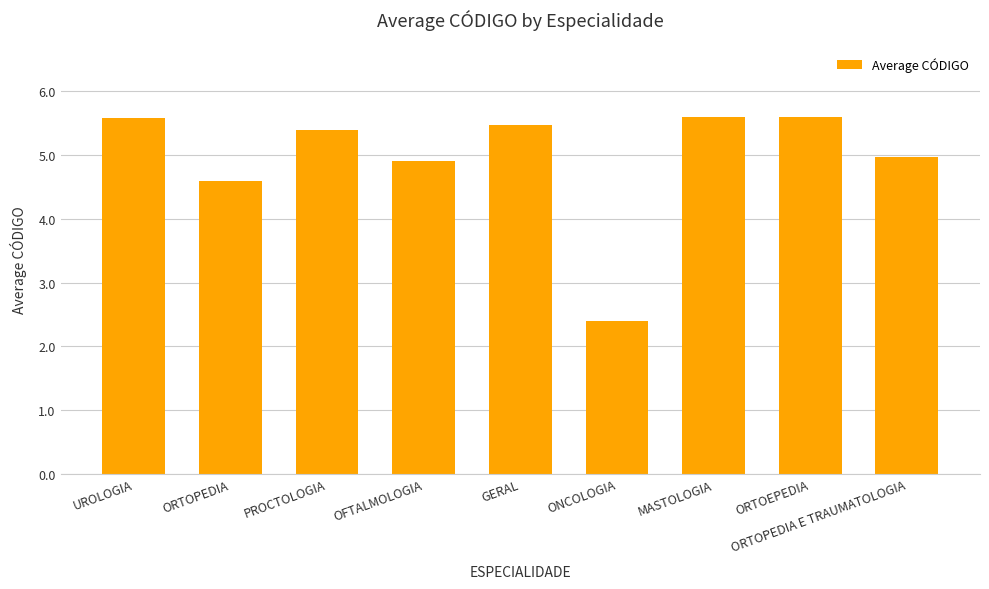

True or false: the data shows 2.4 at ONCOLOGIA.

True